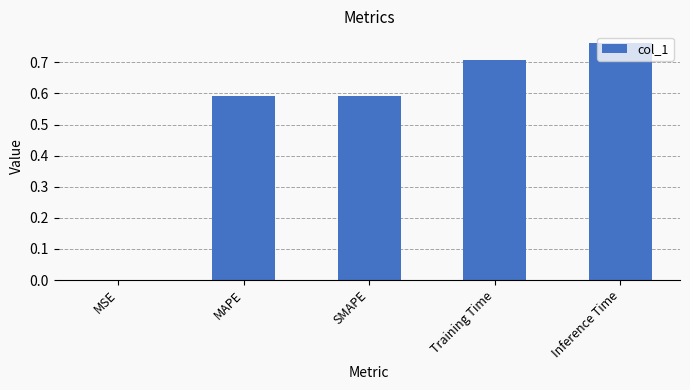

Which has a higher value, MSE or MAPE?

MAPE